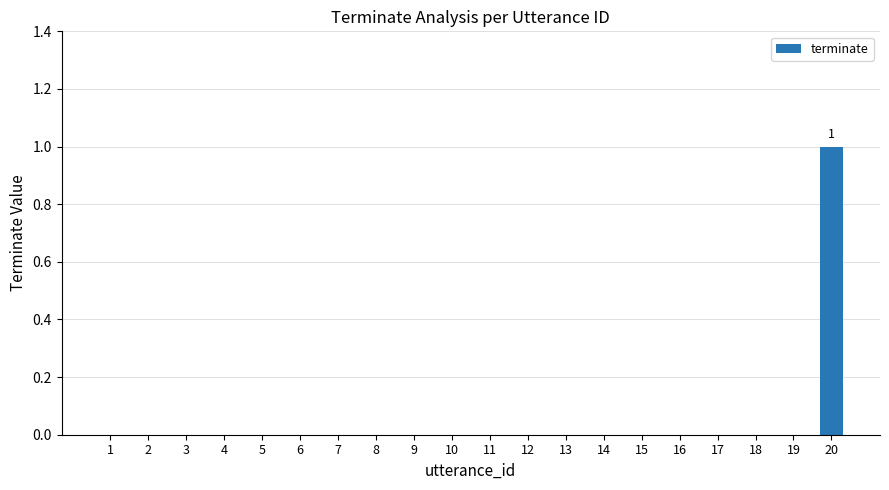

Reading left to right, extract all data points from this chart.

0	0	0	0	0	0	0	0	0	0	0	0	0	0	0	0	0	0	0	1